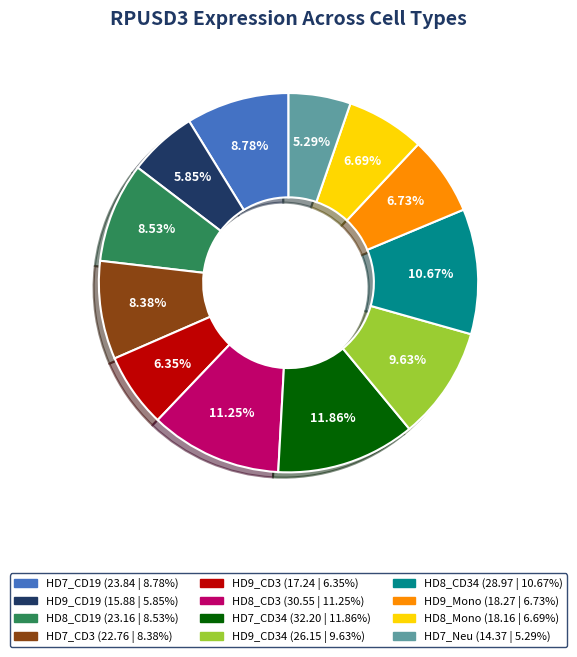

Is there a majority slice in this chart?

No